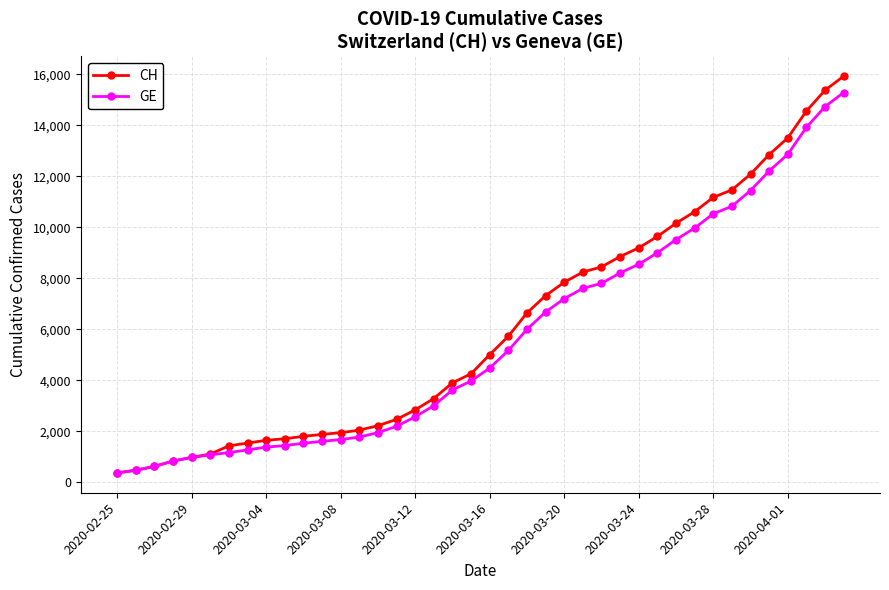

What is the value of the CH point at the 33rd from the left?

11175